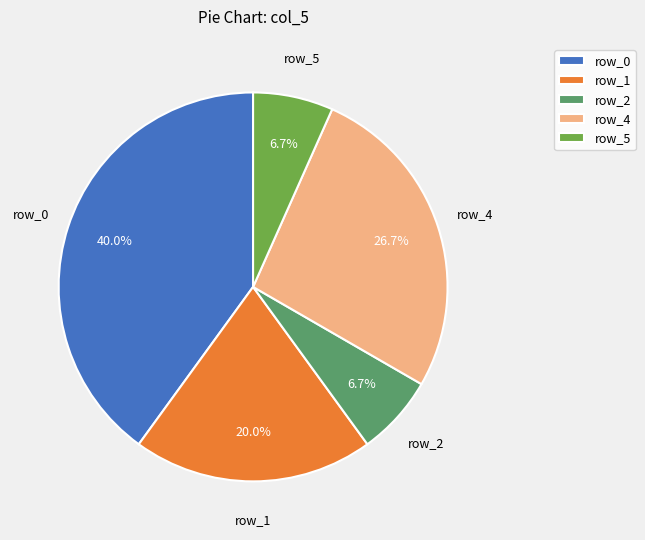

To the nearest percent, what portion does row_1 represent?

20%